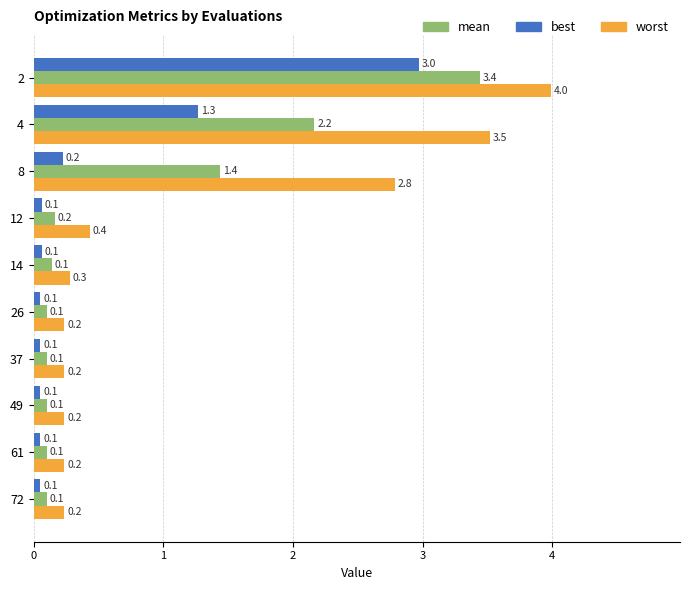

True or false: mean has a value of 2.2 at 4.

True